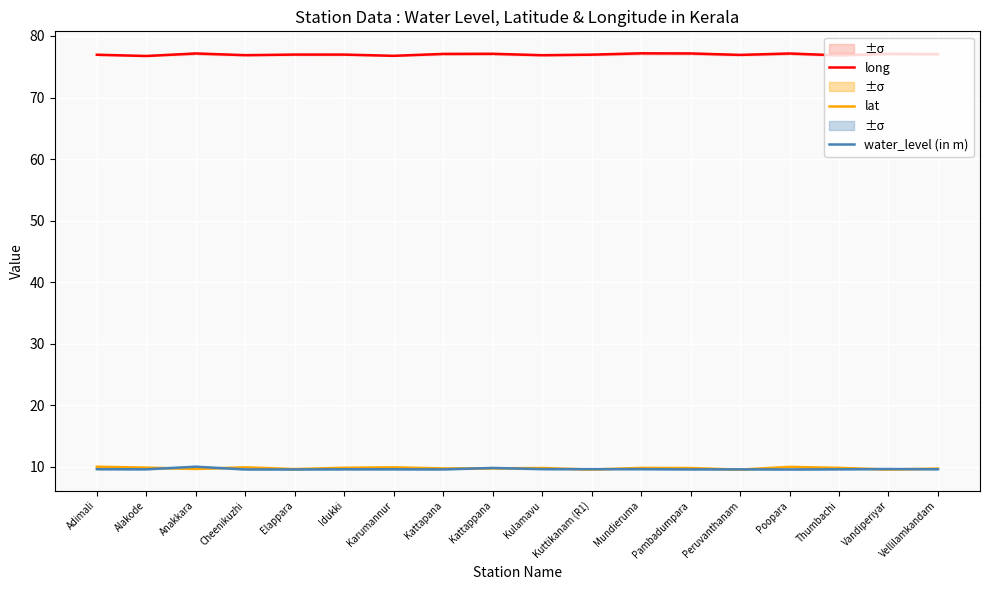

What is the label of the 17th point from the left?

Vandiperiyar